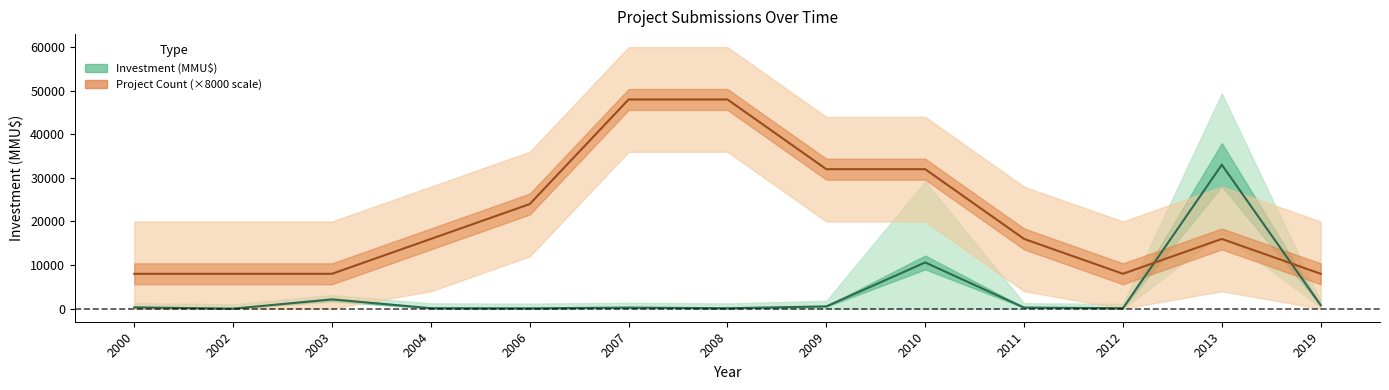

What is the maximum value shown in the chart?

48000.0